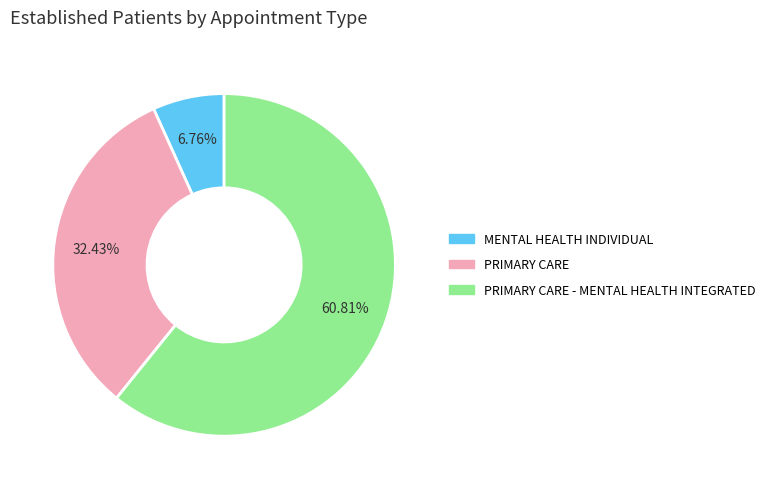

How many segments does this pie chart have?

3